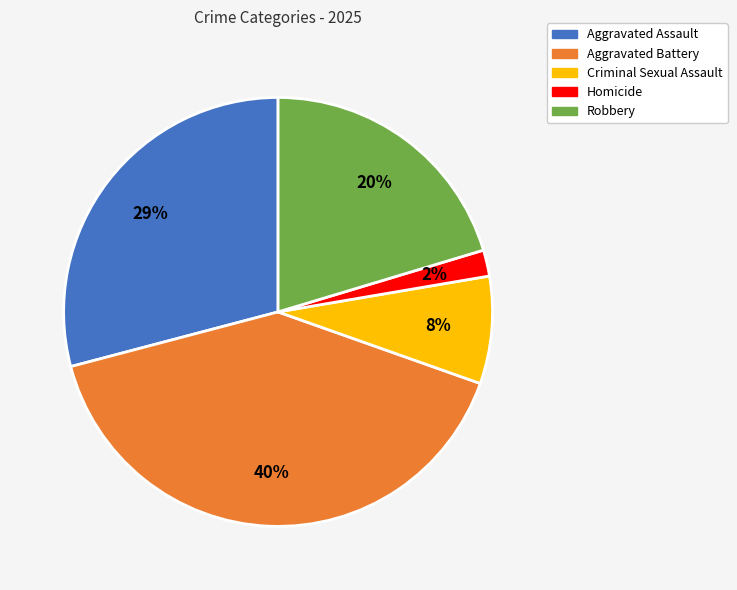

Which category has the biggest portion of the pie?

Aggravated Battery